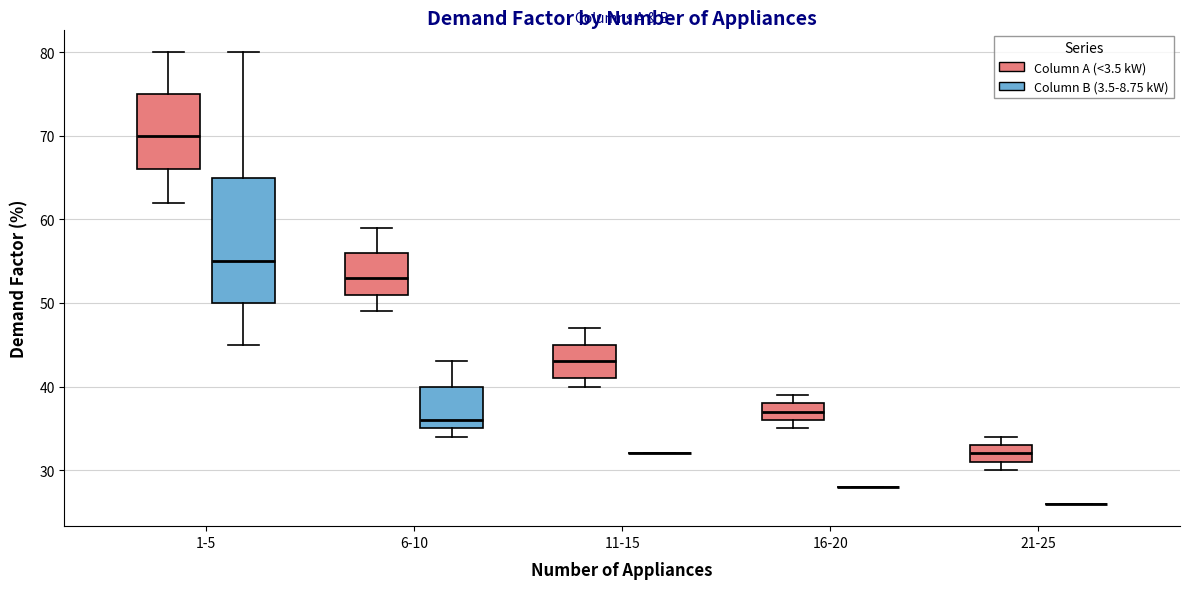

Reading left to right, transcribe this box plot: for each box, give where its median line is, the range the box spans, and where its two whiskers end, as read against the y-axis. The values are not printed on the chart, so give them approximately, as read against the axis.

1-5 (Column A (<3.5 kW)): median 70, box 66 to 75, whiskers 62 to 80
1-5 (Column B (3.5-8.75 kW)): median 55, box 50 to 65, whiskers 45 to 80
6-10 (Column A (<3.5 kW)): median 53, box 51 to 56, whiskers 49 to 59
6-10 (Column B (3.5-8.75 kW)): median 36, box 35 to 40, whiskers 34 to 43
11-15 (Column A (<3.5 kW)): median 43, box 41 to 45, whiskers 40 to 47
11-15 (Column B (3.5-8.75 kW)): box collapsed to a line at 32, whiskers 32 to 32
16-20 (Column A (<3.5 kW)): median 37, box 36 to 38, whiskers 35 to 39
16-20 (Column B (3.5-8.75 kW)): box collapsed to a line at 28, whiskers 28 to 28
21-25 (Column A (<3.5 kW)): median 32, box 31 to 33, whiskers 30 to 34
21-25 (Column B (3.5-8.75 kW)): box collapsed to a line at 26, whiskers 26 to 26